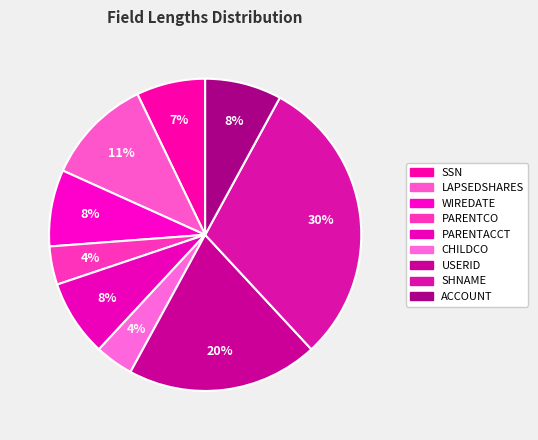

How many segments does this pie chart have?

9